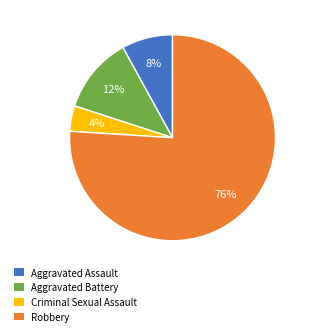

To the nearest percent, what portion does Aggravated Assault represent?

8%